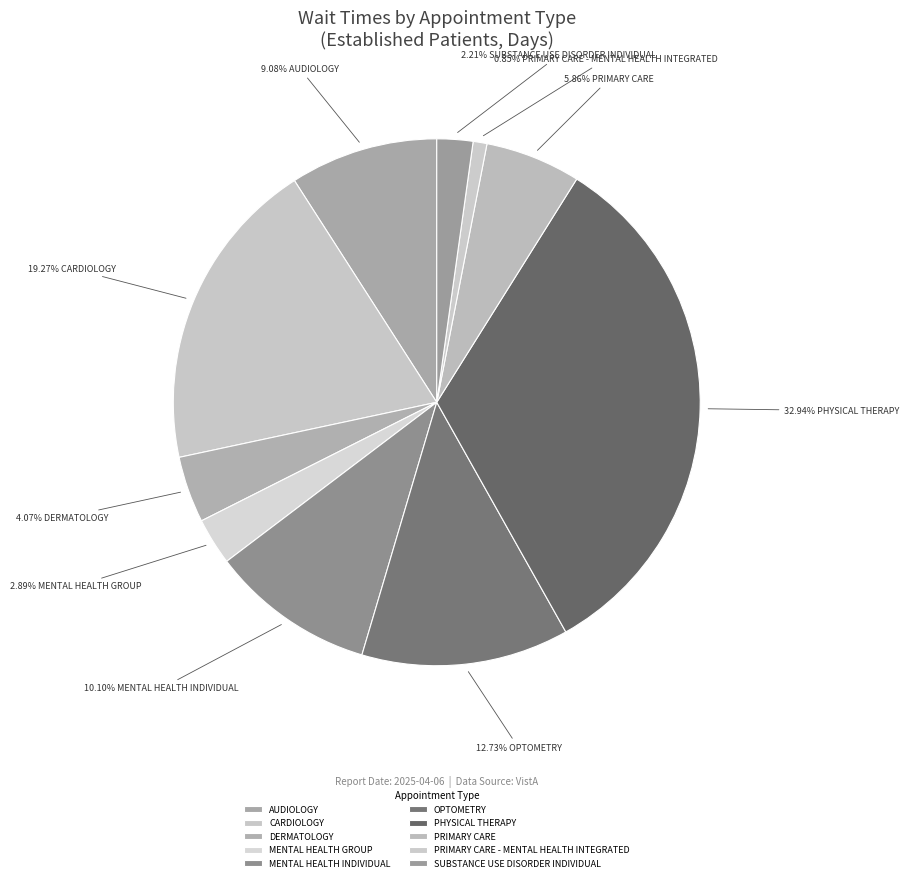

Is PRIMARY CARE - MENTAL HEALTH INTEGRATED the majority of the pie?

No